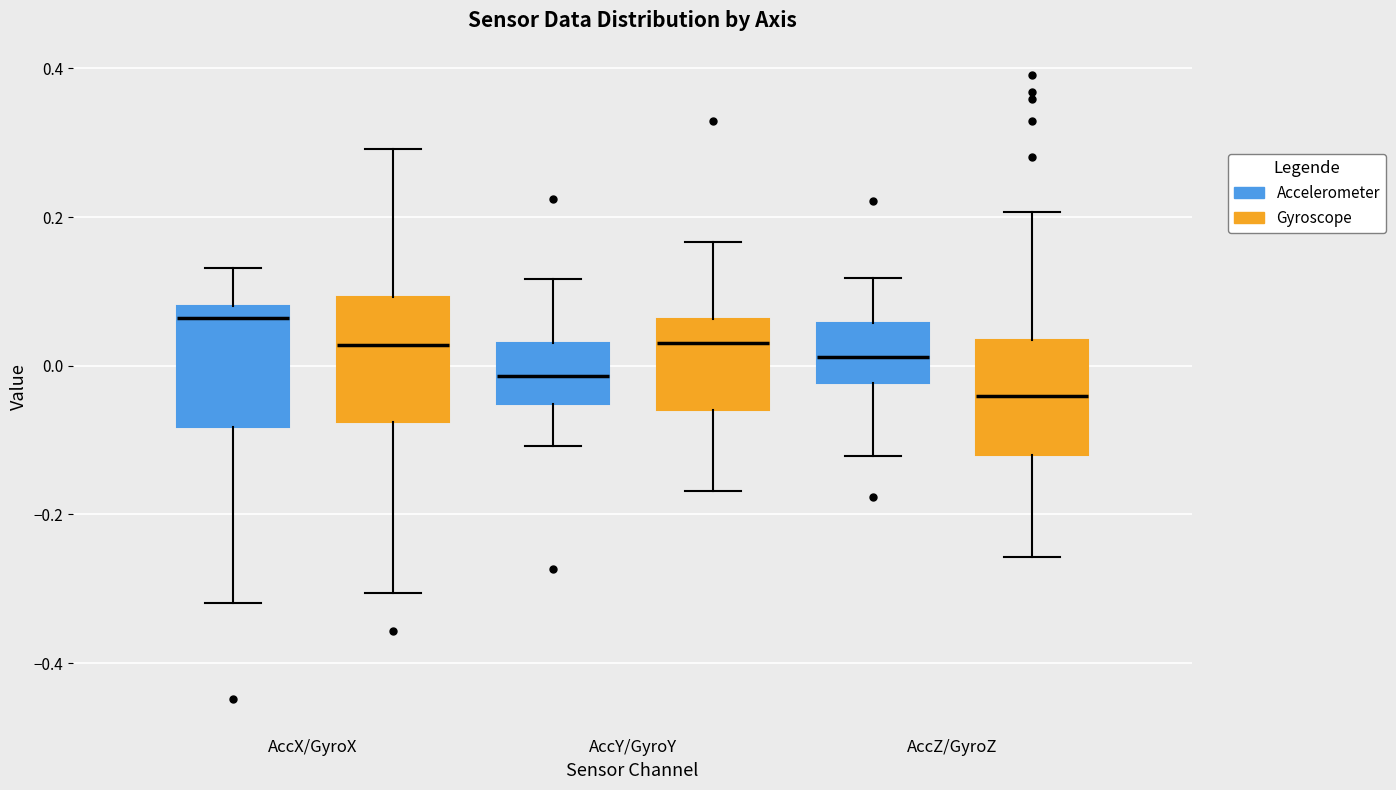

Reading left to right, read every box against the y-axis: the position of its median line, the range the box covers, and the ends of its whiskers. The values are not printed on the chart, so give them approximately, as read against the axis.

AccX/GyroX (Accelerometer): median 0.06, box -0.08 to 0.08, whiskers -0.32 to 0.14
AccX/GyroX (Gyroscope): median 0.02, box -0.08 to 0.10, whiskers -0.30 to 0.30
AccY/GyroY (Accelerometer): median -0.02, box -0.06 to 0.04, whiskers -0.10 to 0.12
AccY/GyroY (Gyroscope): median 0.04, box -0.06 to 0.06, whiskers -0.16 to 0.16
AccZ/GyroZ (Accelerometer): median 0.02, box -0.02 to 0.06, whiskers -0.12 to 0.12
AccZ/GyroZ (Gyroscope): median -0.04, box -0.12 to 0.04, whiskers -0.26 to 0.20